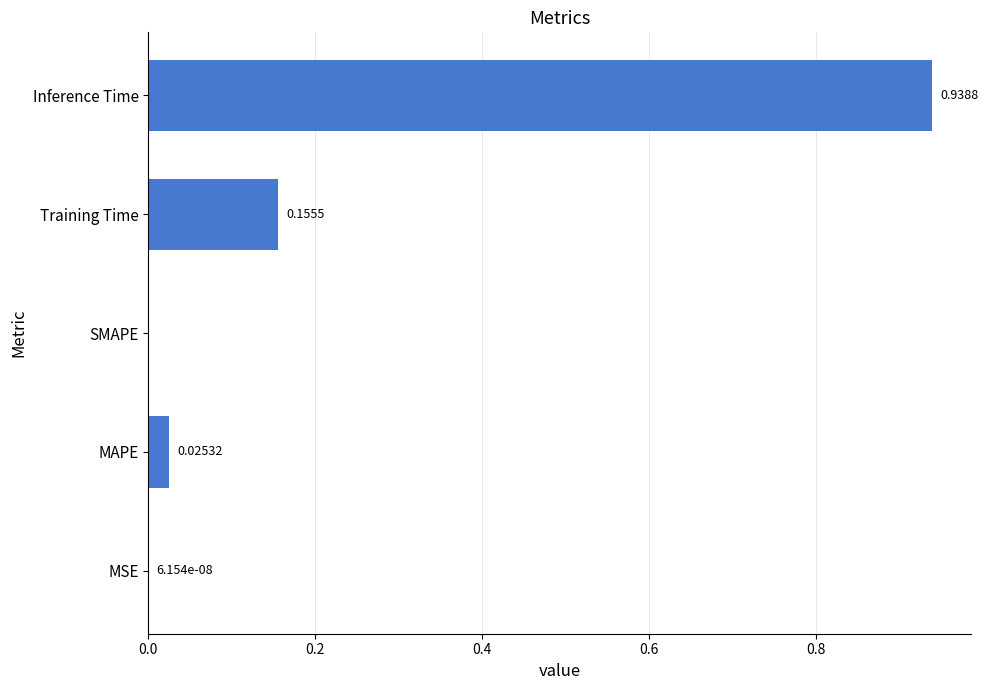

Which label corresponds to the largest value in the chart?

Inference Time